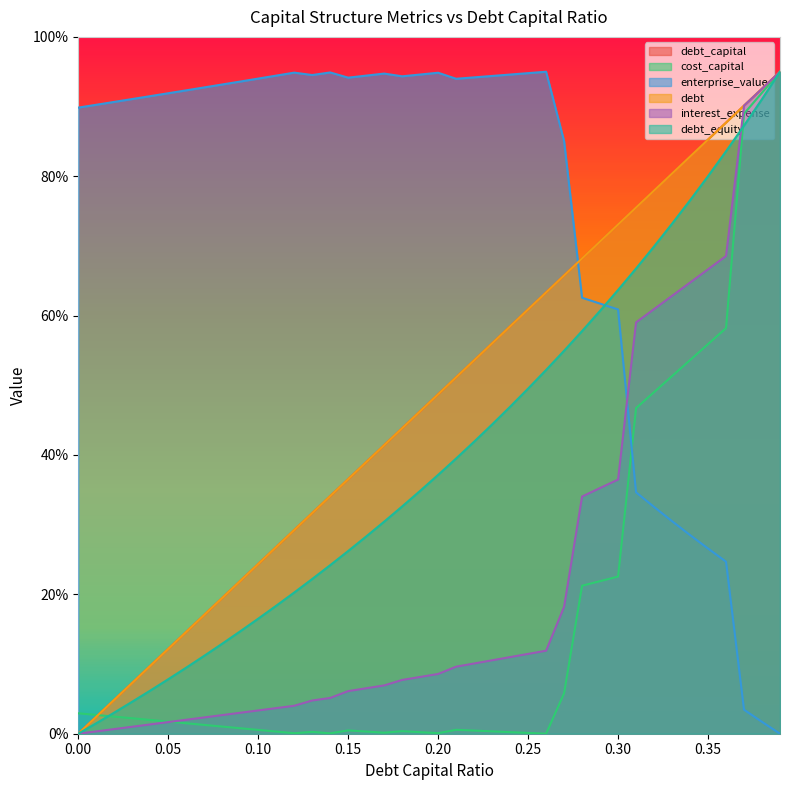

What is the sum of the debt values at 0.04 and 0.25?

70.6